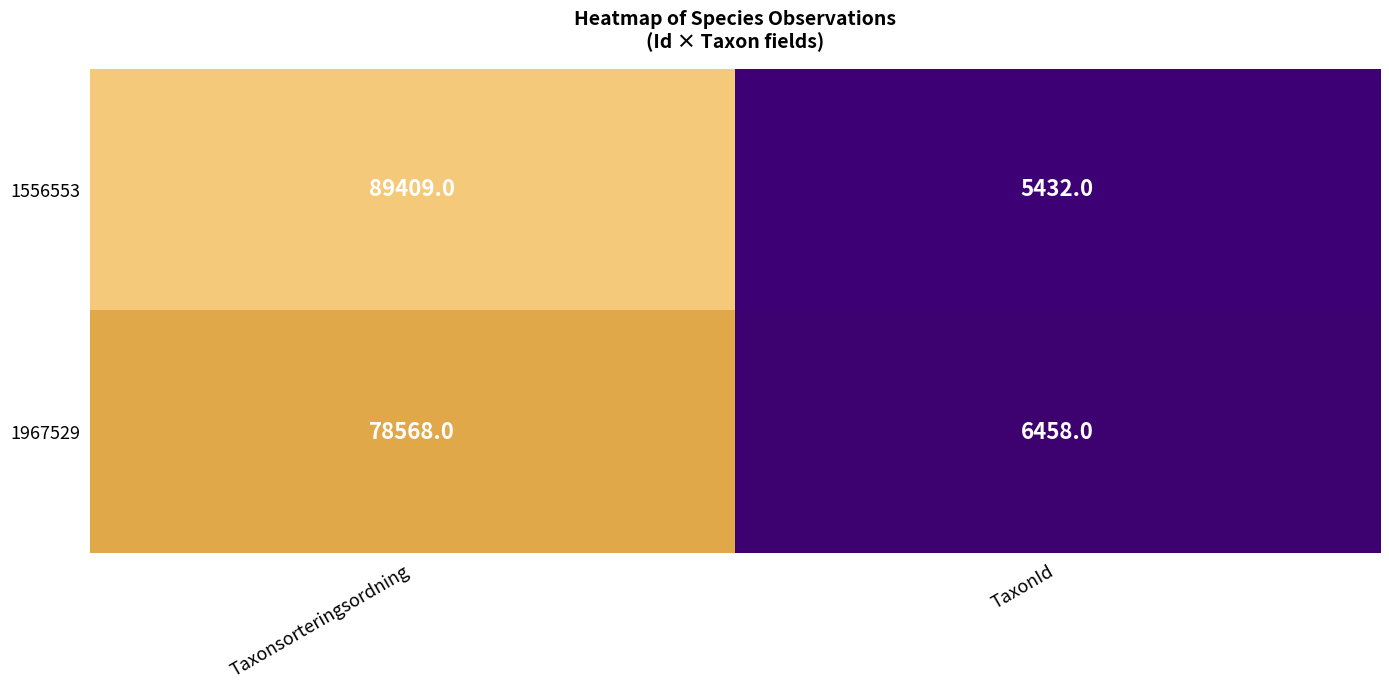

What is the sum of the 1556553 values at TaxonId and Taxonsorteringsordning?

94841